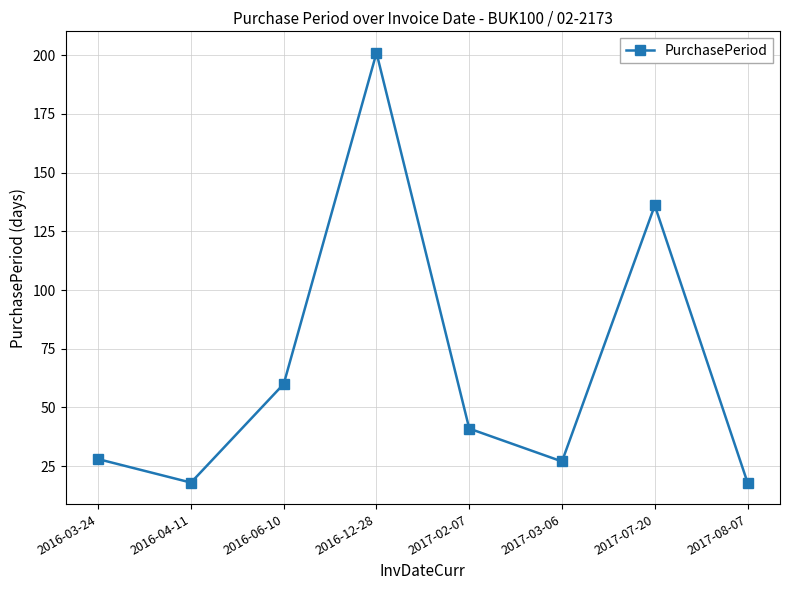

How many series are shown in this chart?

1